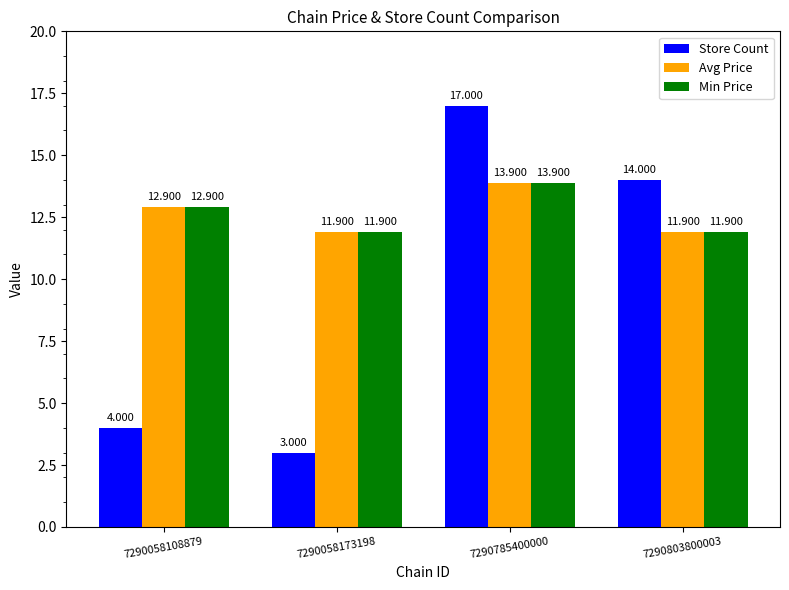

What is the total value across all series at 7290785400000?

44.8